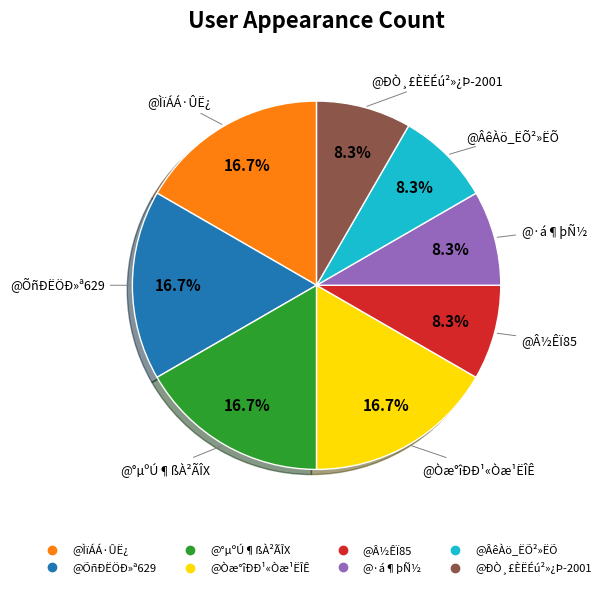

How many slices are in this pie chart?

8